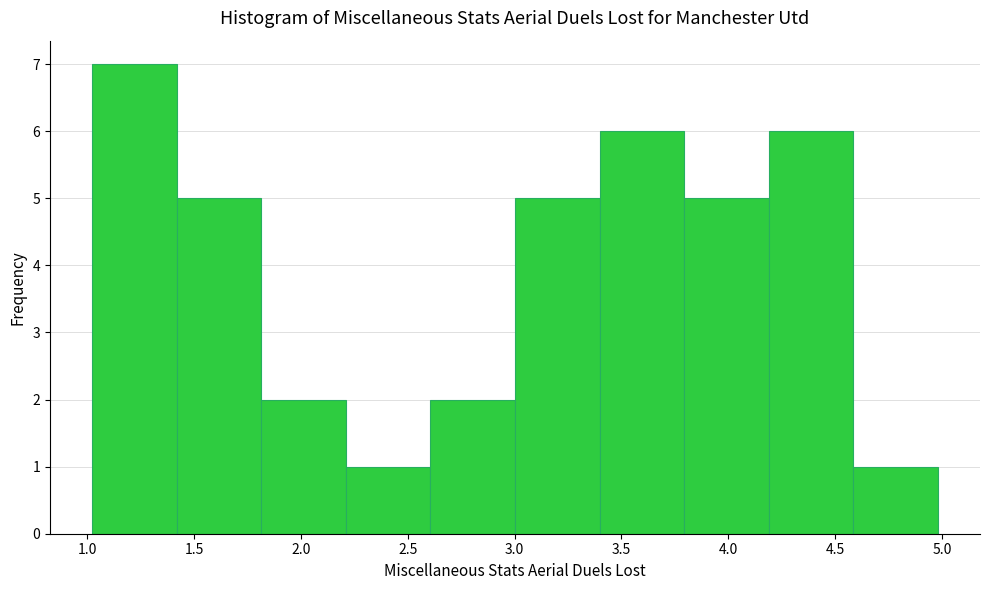

Reading left to right, transcribe this chart: for each bar, give the range it covers on the x-axis and its height. Neither the bar edges nor the heights are printed on the chart, so give them approximately, as read against the axes.

1.0 to 1.4: 7
1.4 to 1.8: 5
1.8 to 2.2: 2
2.2 to 2.6: 1
2.6 to 3.0: 2
3.0 to 3.4: 5
3.4 to 3.8: 6
3.8 to 4.2: 5
4.2 to 4.6: 6
4.6 to 5.0: 1